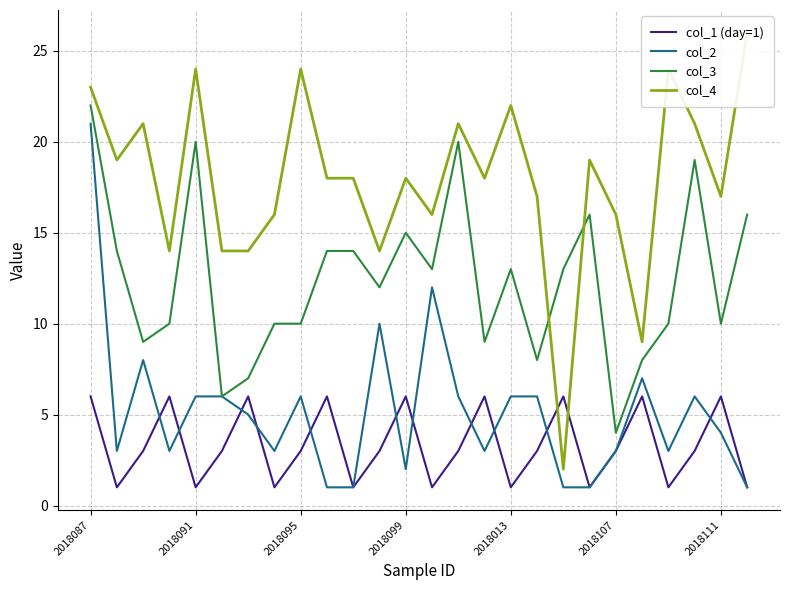

What is the difference between the maximum and minimum values in the col_2 series?

20